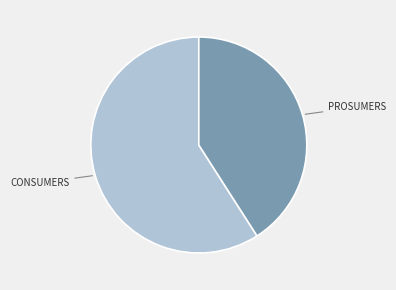

How many slices are in this pie chart?

2